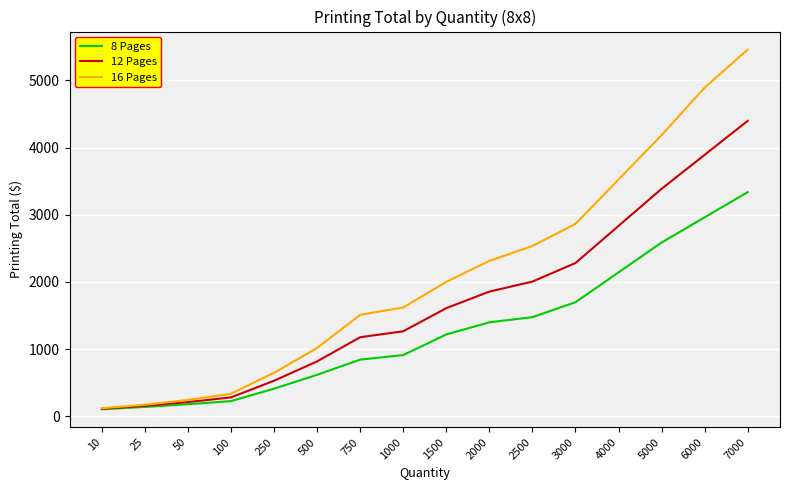

What is the highest value of the 12 Pages series?

4397.8